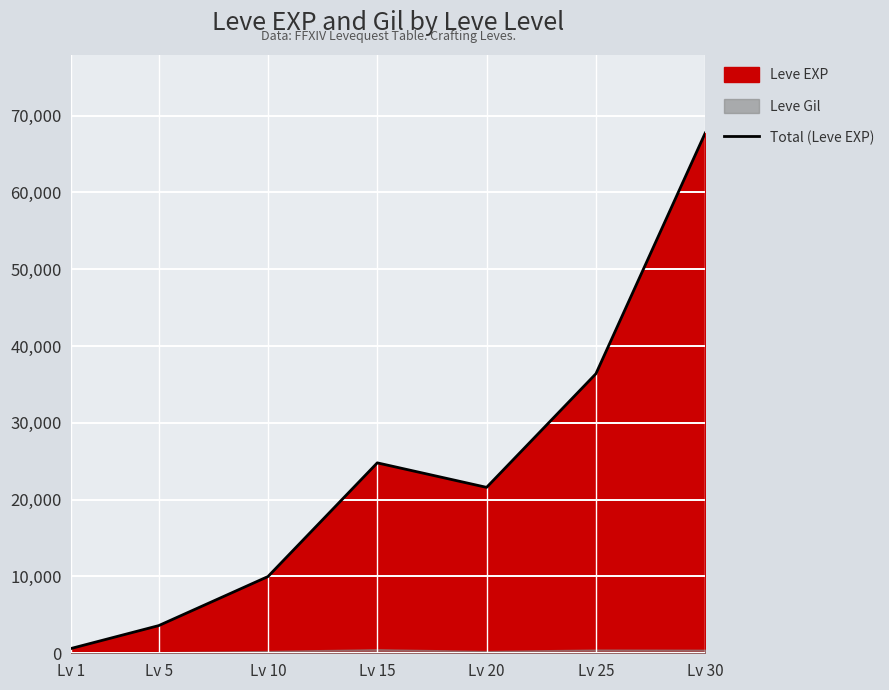

How many interior local valleys (lower than both neighbors) does the data have?

1